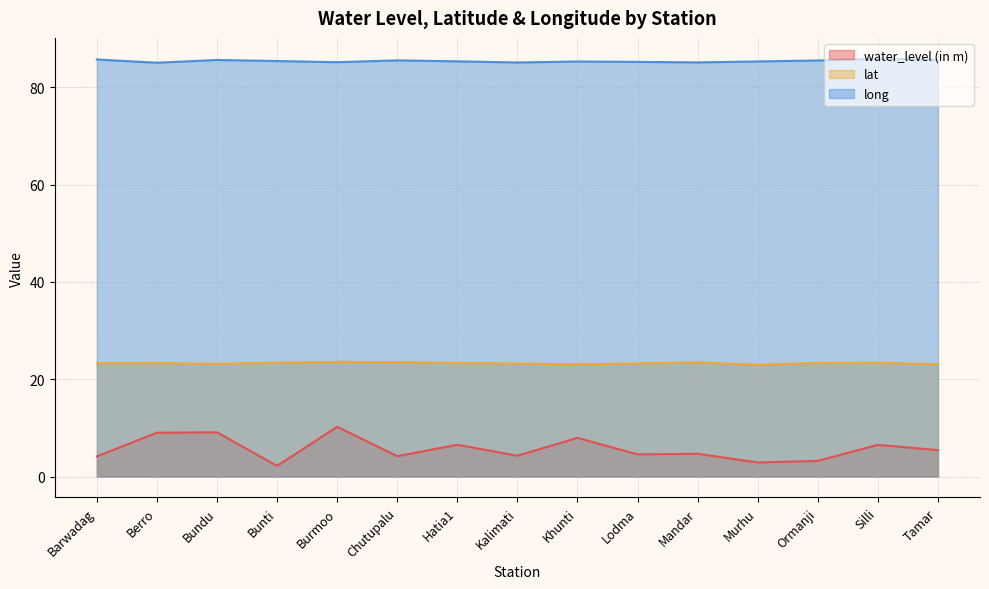

What is the value of the long point at the 13th from the left?

85.5